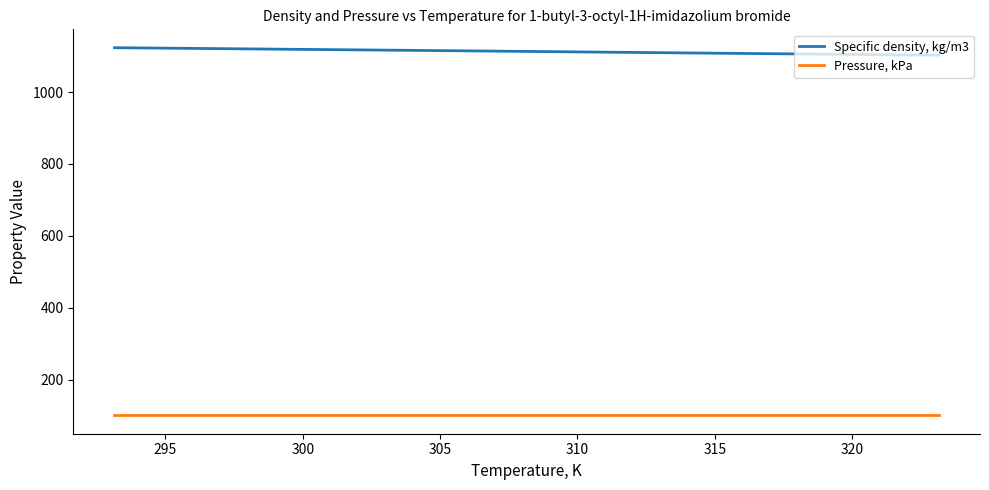

What is the greatest value displayed?

1123.1